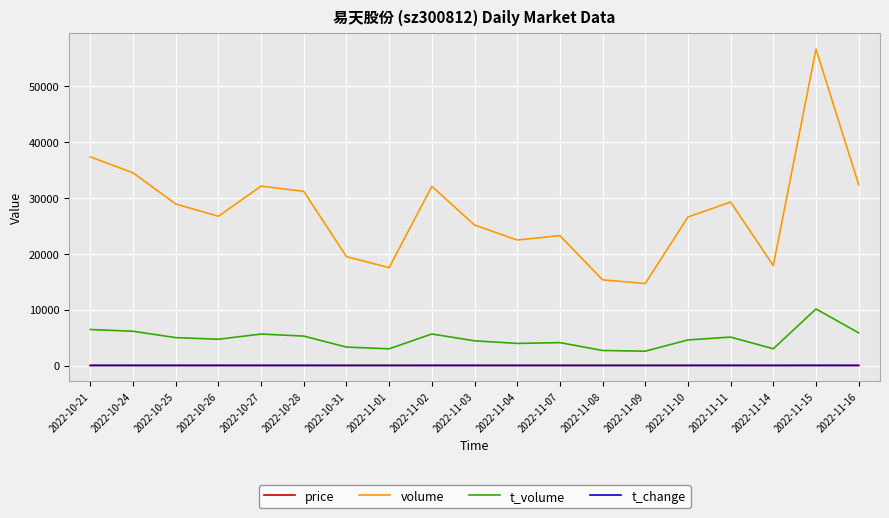

Which series has the largest total across all categories?

volume